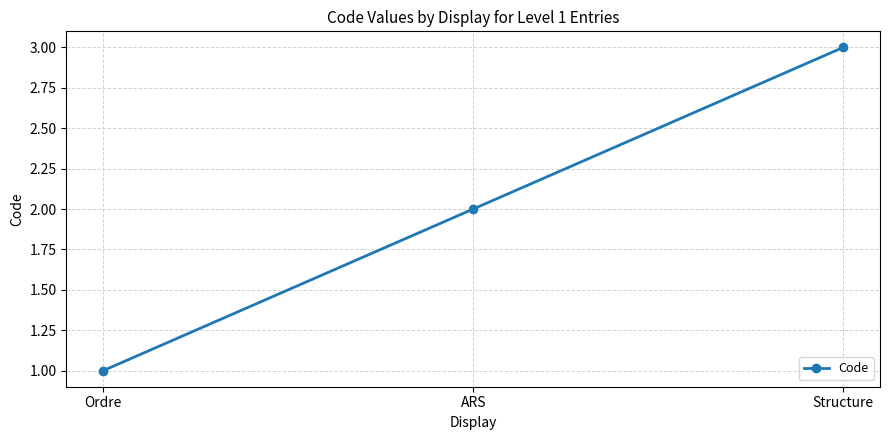

Rank the categories by value from highest to lowest.

Structure, ARS, Ordre